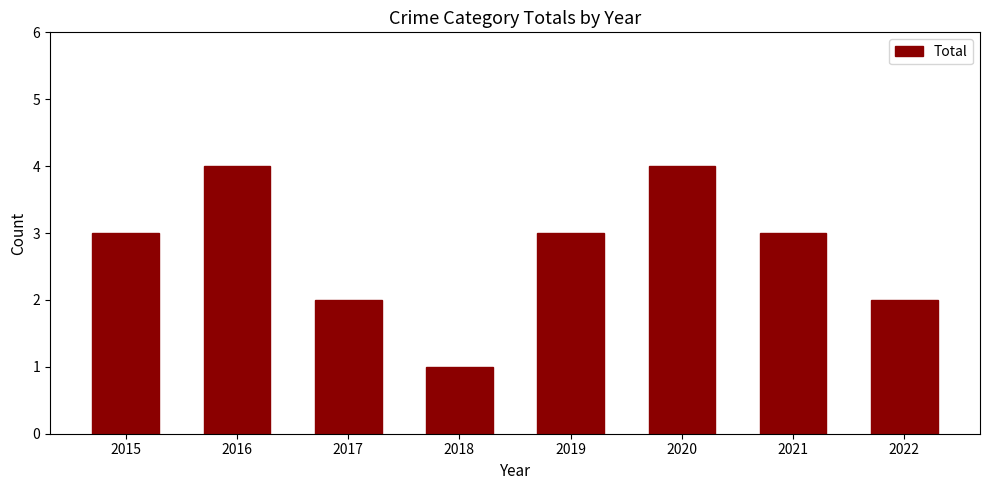

Count the number of data series in this chart.

1